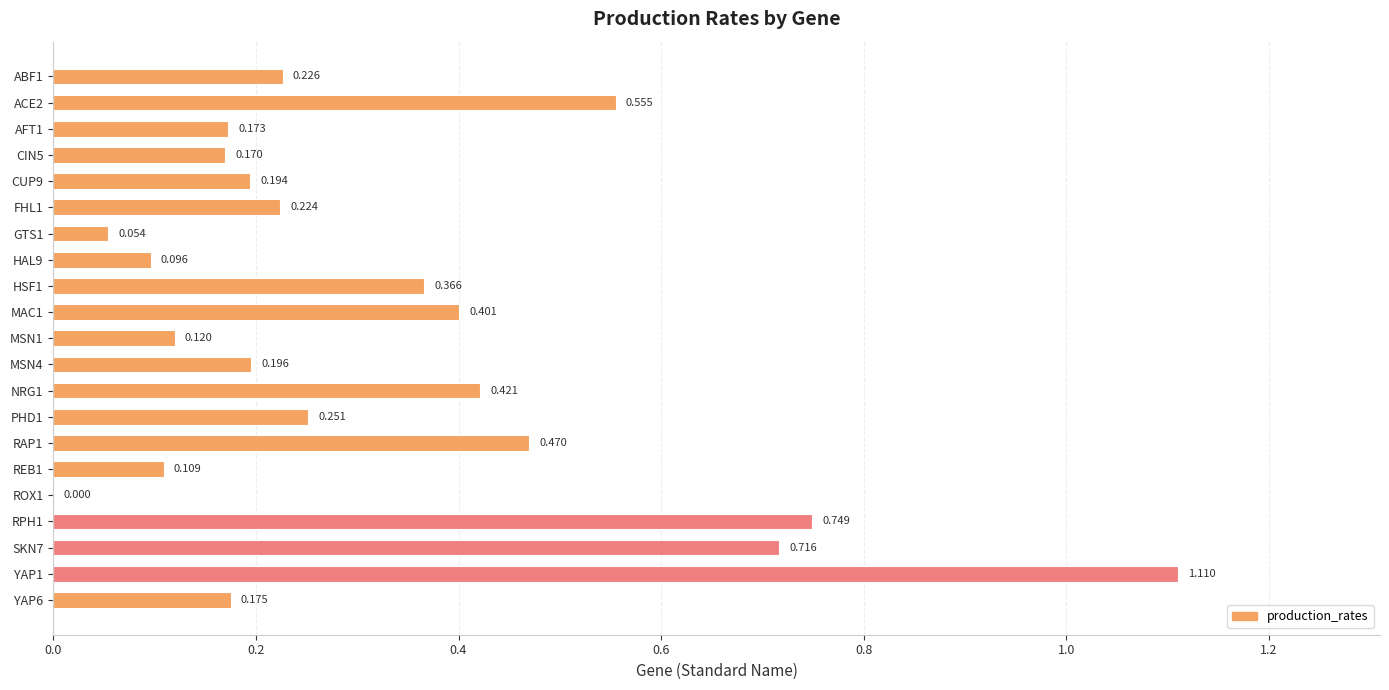

How many series are shown in this chart?

1